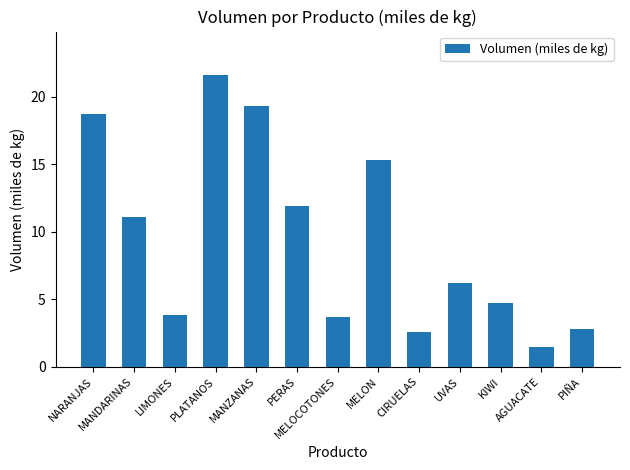

How many values are below 6?

6